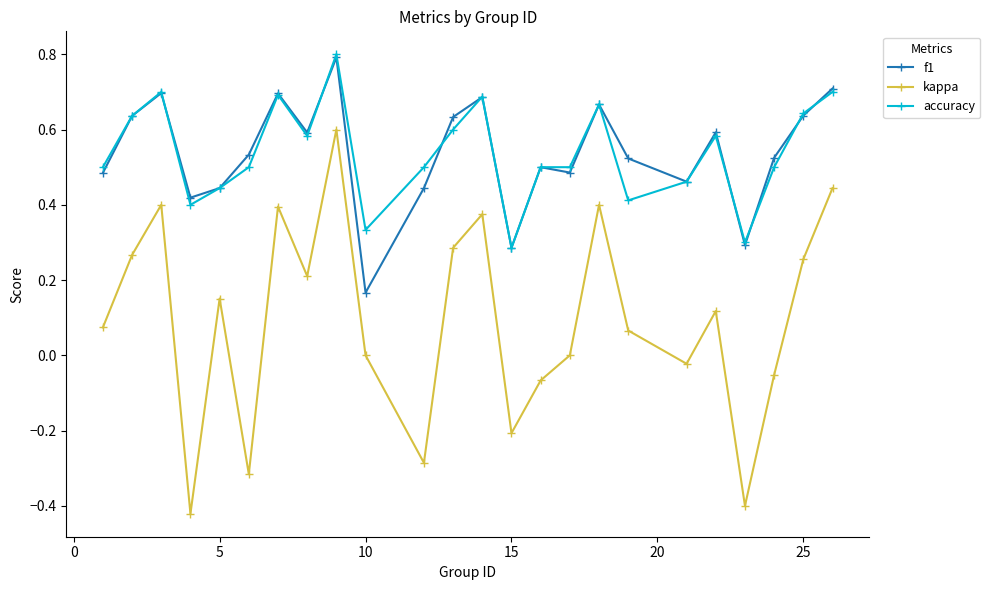

What is the greatest value displayed?

0.8